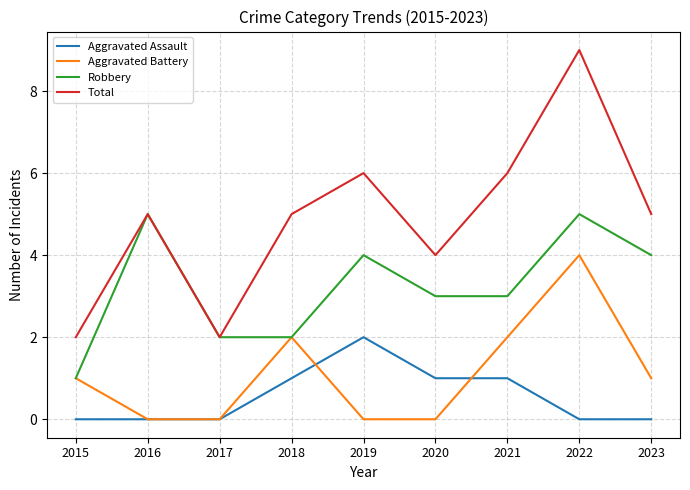

The Total series shows 6 at 2021. True or false?

True